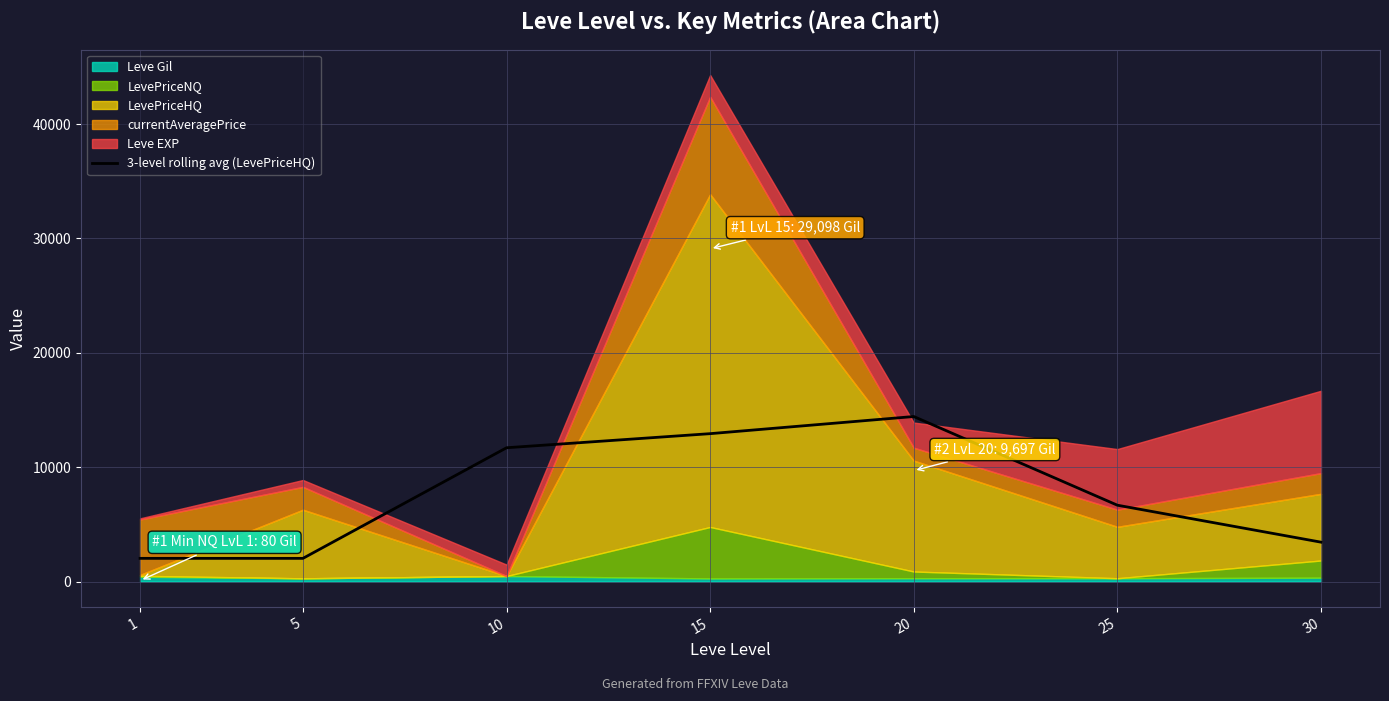

The value of 3-level rolling avg (LevePriceHQ) at 20 is 14430.7. True or false?

True